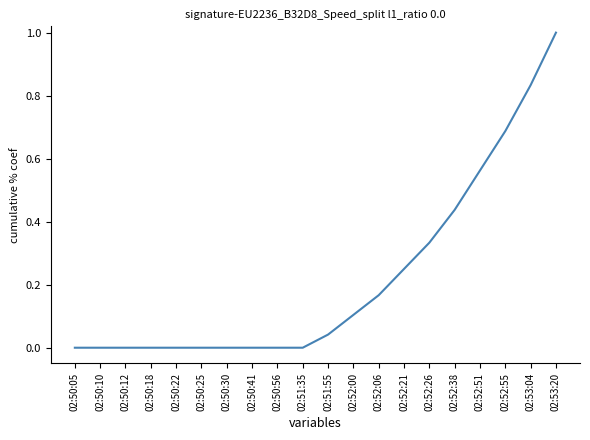

Is it true that the value at 02:52:06 is 0.3?

False